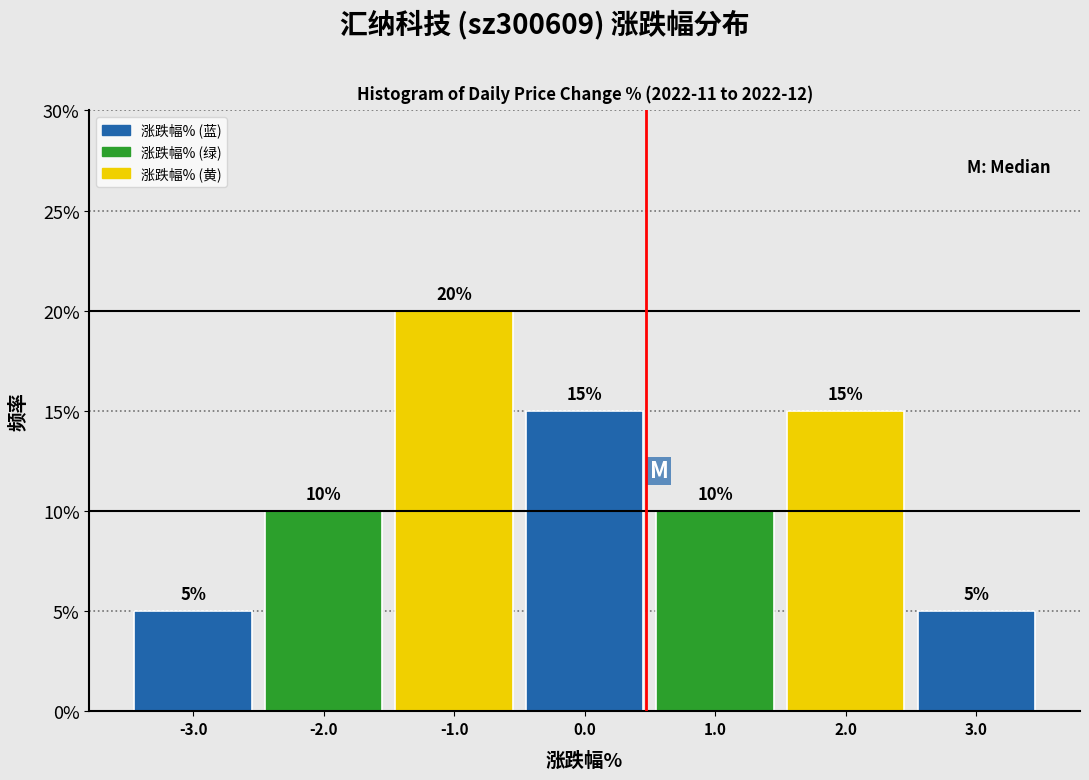

What is the height of the bar covering -0.5 to 0.5 on the x-axis?

15